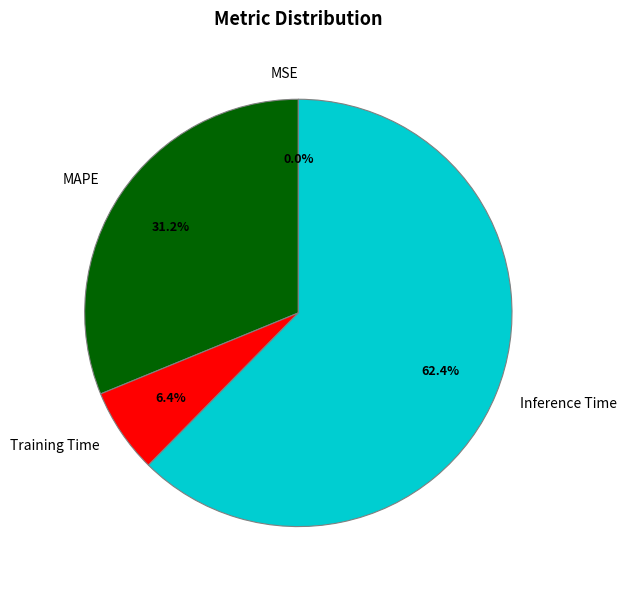

The MAPE slice represents 23% of the pie. True or false?

False